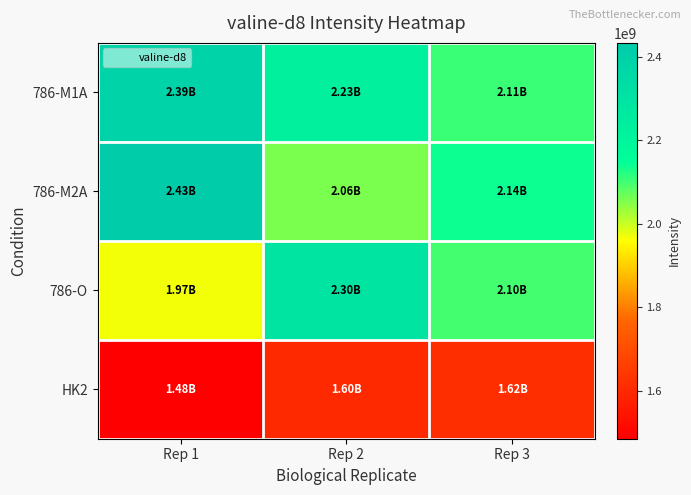

At which category is the sum across all series the highest?

Rep 1